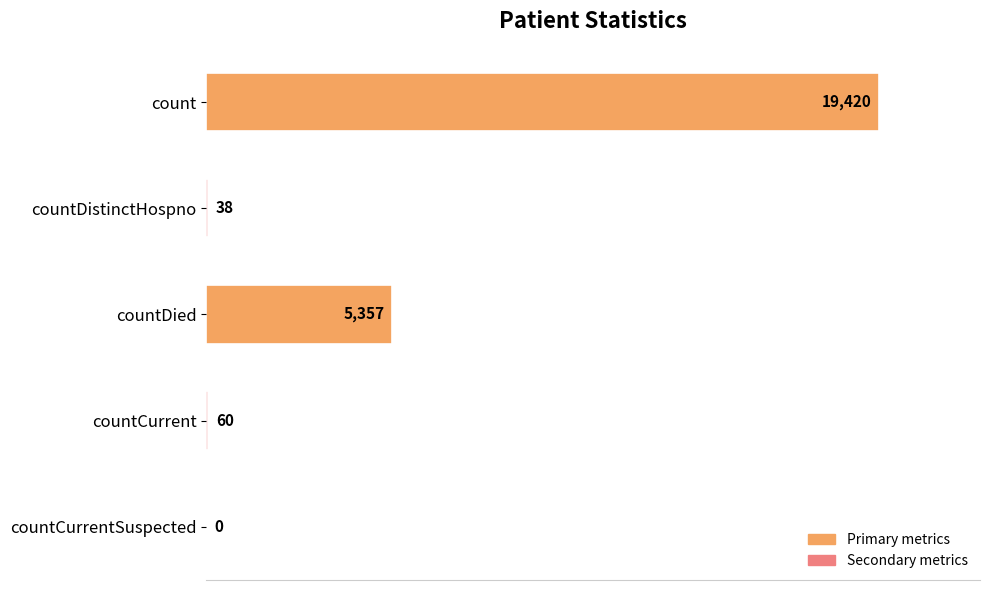

What is the sum of the values at countCurrent and countCurrentSuspected?

60